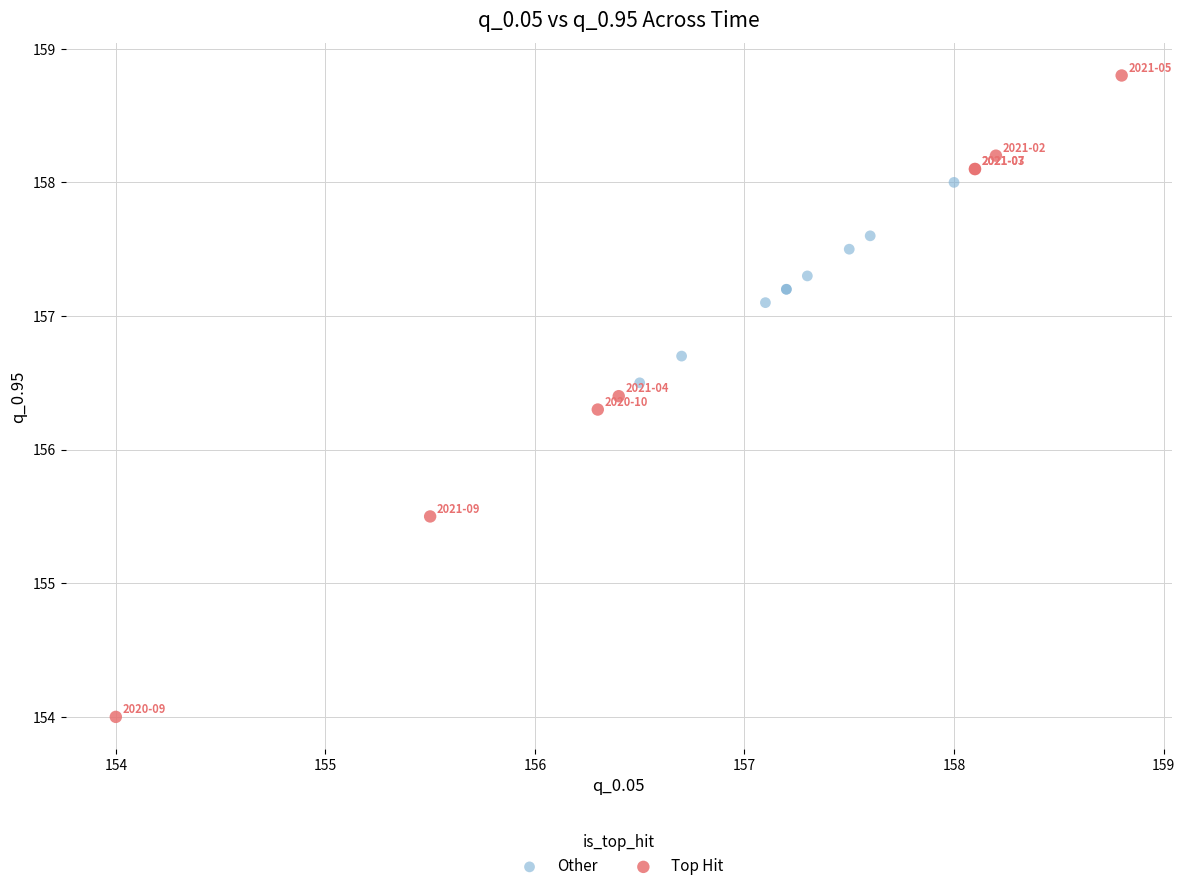

Which series contains the lowest Y value?

Top Hit